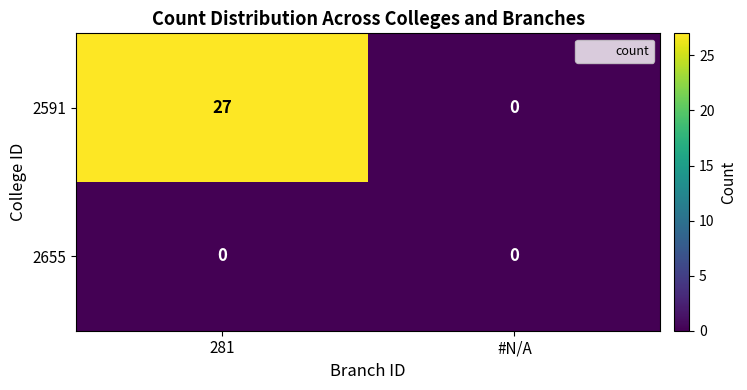

At which label is 2591 closest to 13?

#N/A